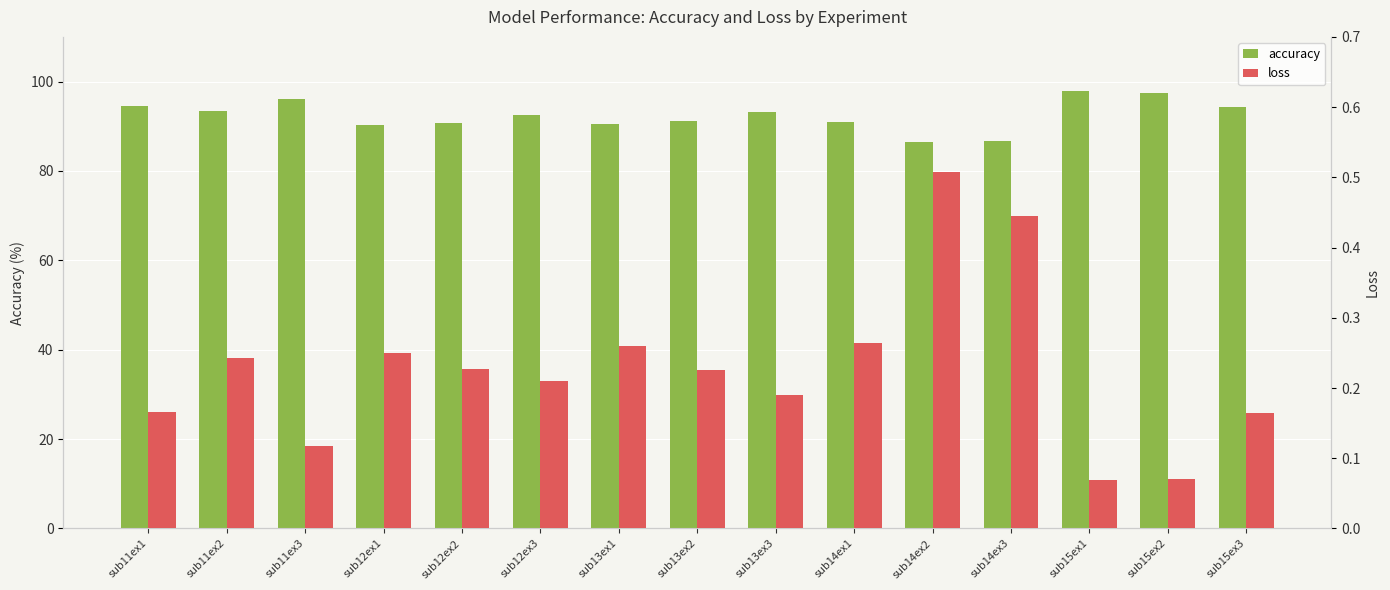

What is the sum of the accuracy values at sub11ex3 and sub14ex1?

187.2